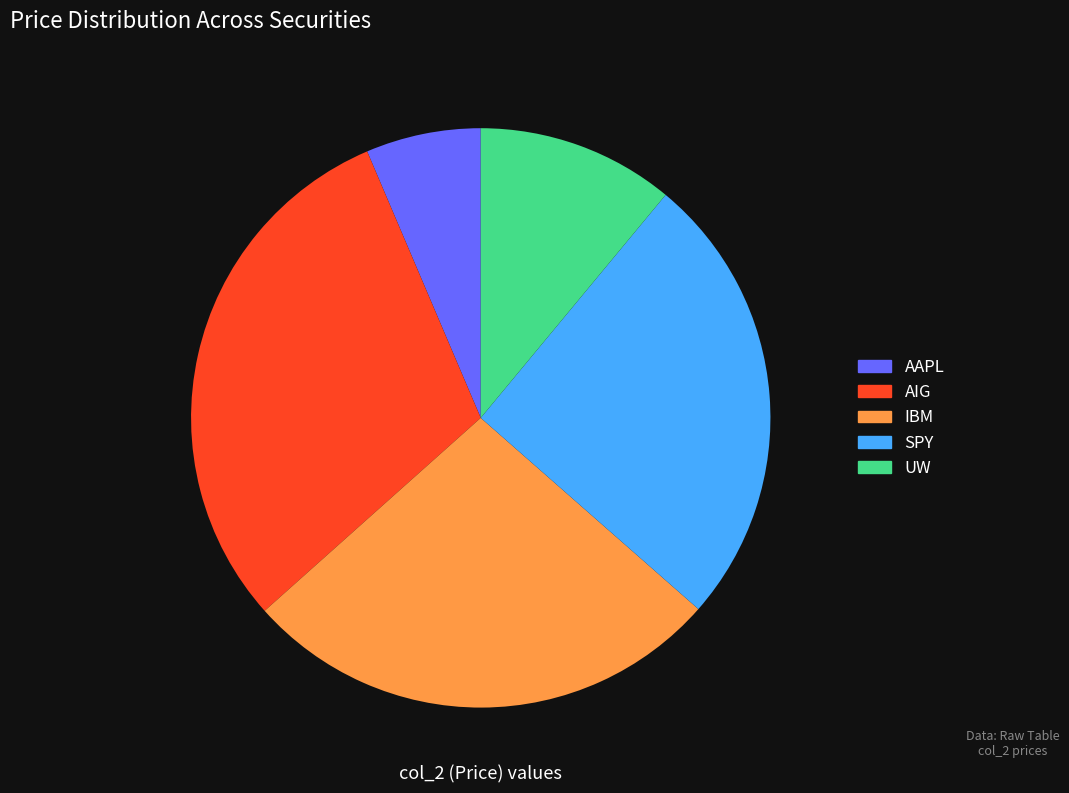

What is the ratio of the value at SPY to the value at AIG?

0.8